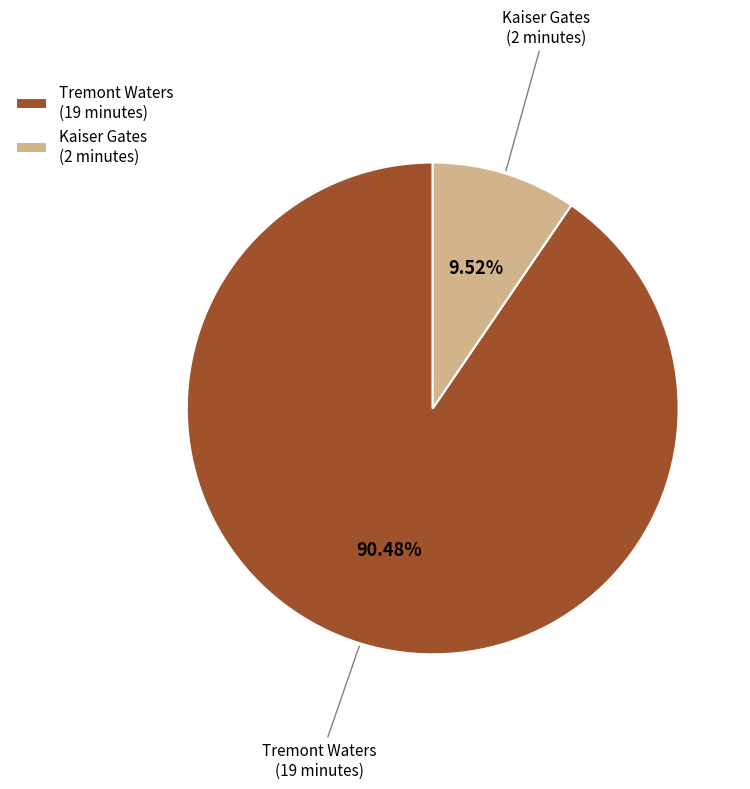

Which category has the biggest portion of the pie?

Tremont Waters